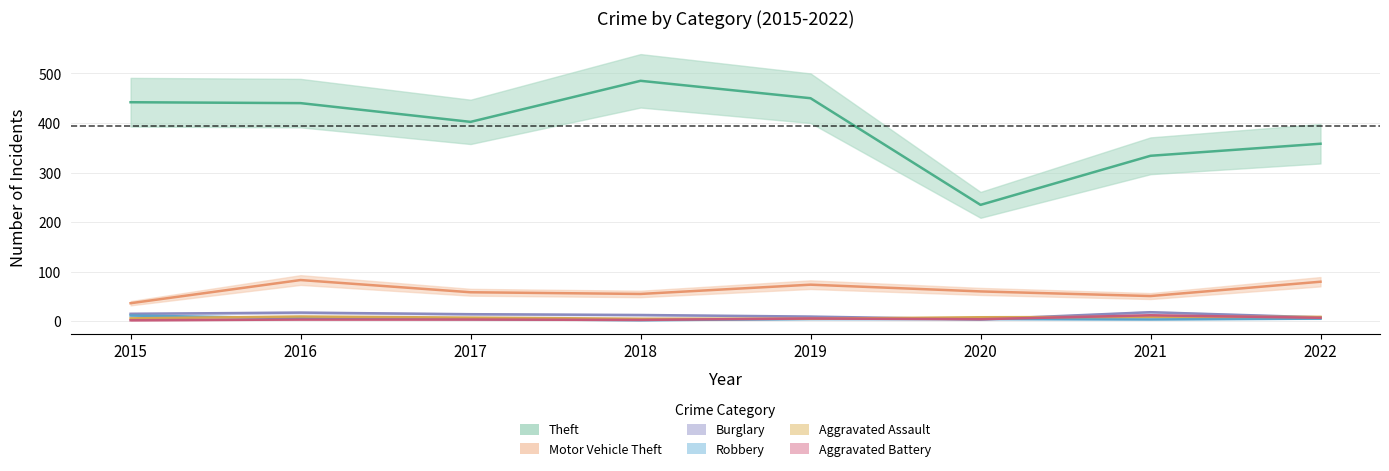

True or false: Robbery has a value of 8.1 at 2015.

False